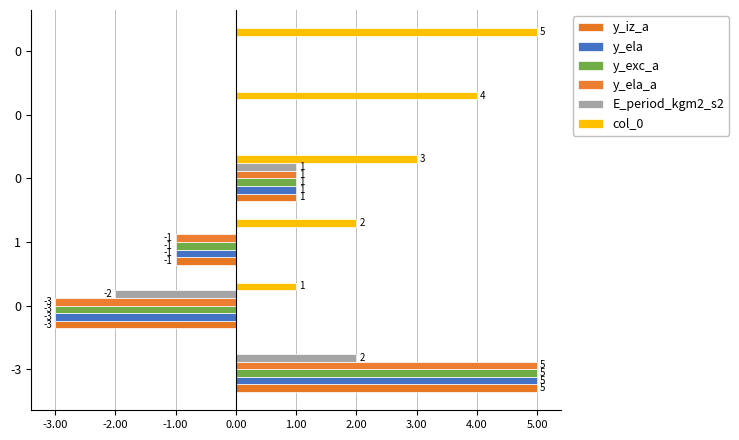

How many bars are there in total?

36